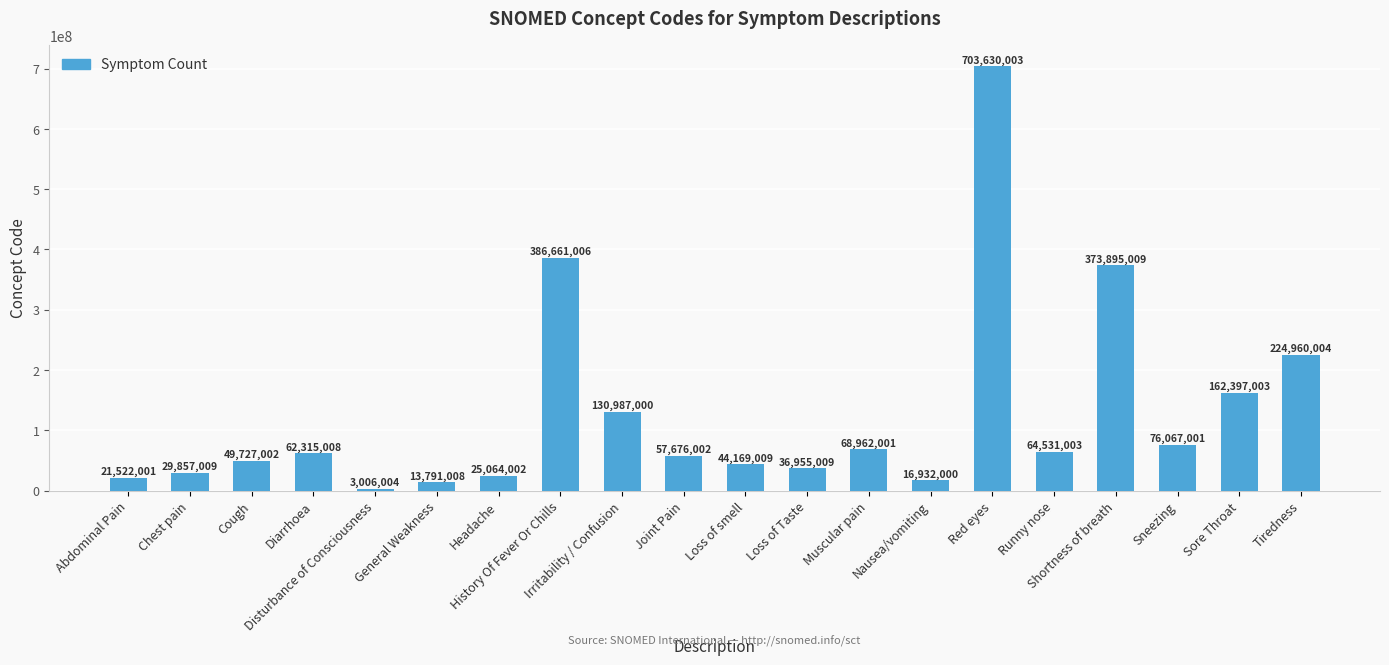

Approximately how many times larger is the value at Headache compared to Runny nose?

0.4